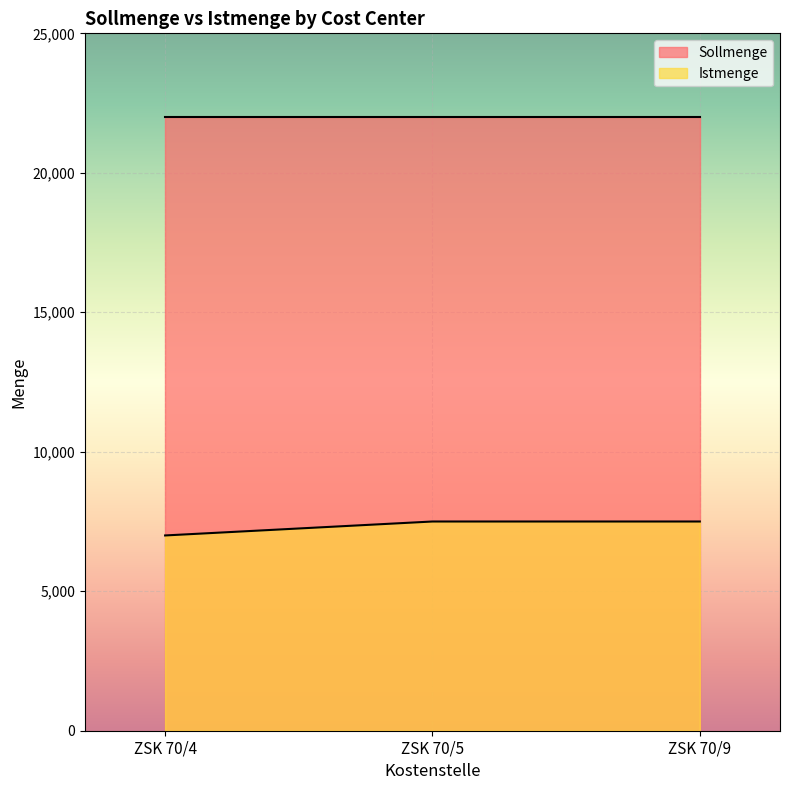

True or false: the data shows 10981 at ZSK 70/4.

False